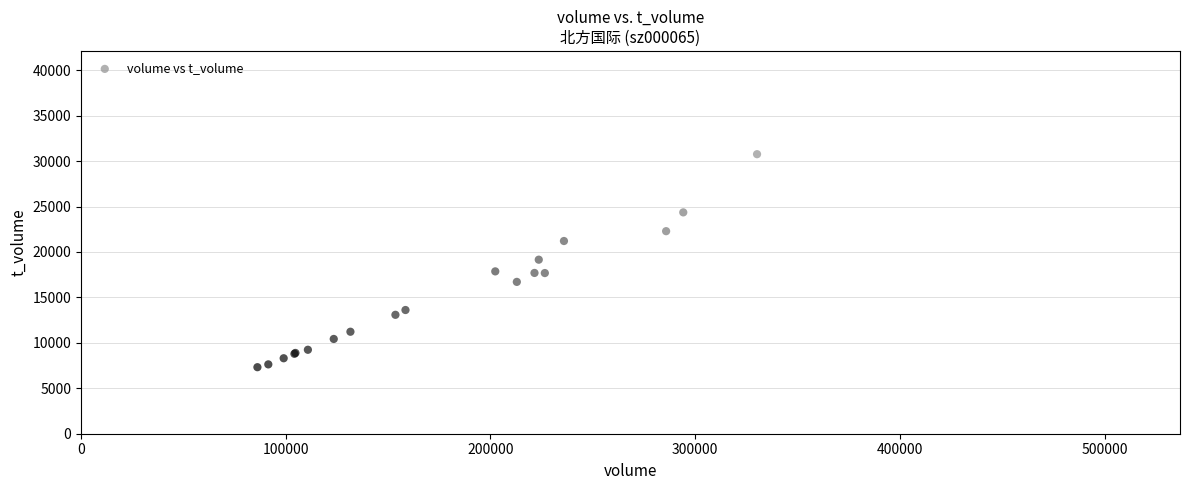

What Y value in the scatter plot is closest to 23891?

24355